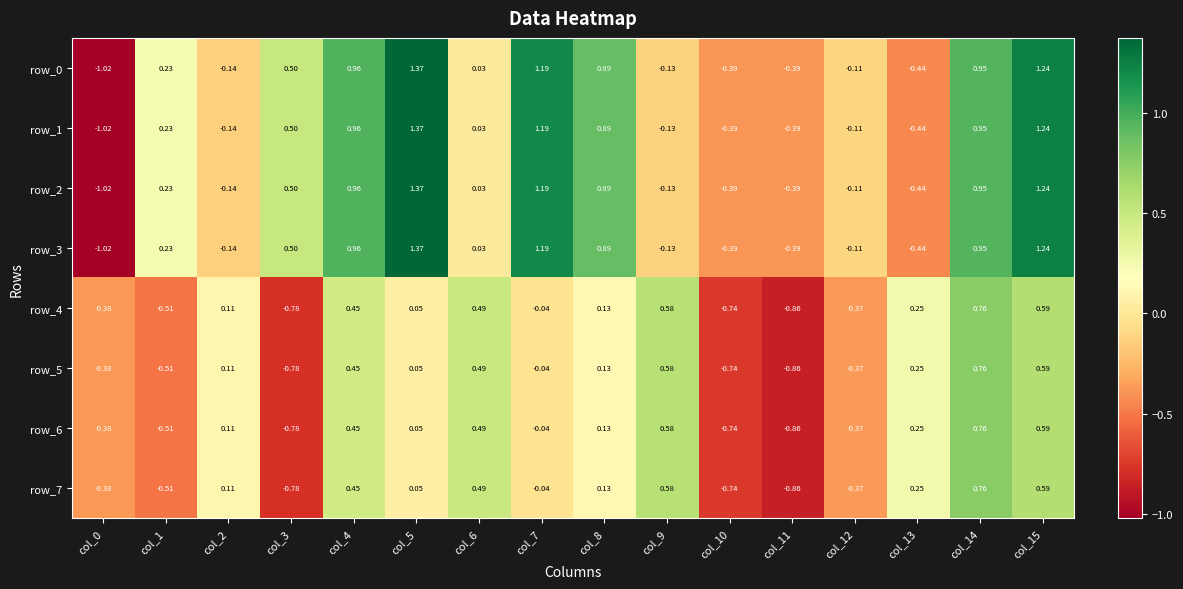

Is the value of row_4 at col_11 greater than the value of row_7 at col_0?

No